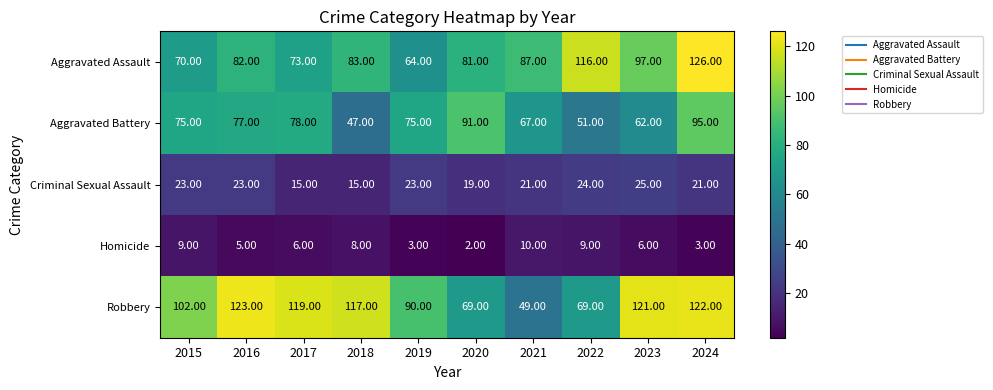

At 2017, list the series in order from smallest to largest.

Homicide, Criminal Sexual Assault, Aggravated Assault, Aggravated Battery, Robbery